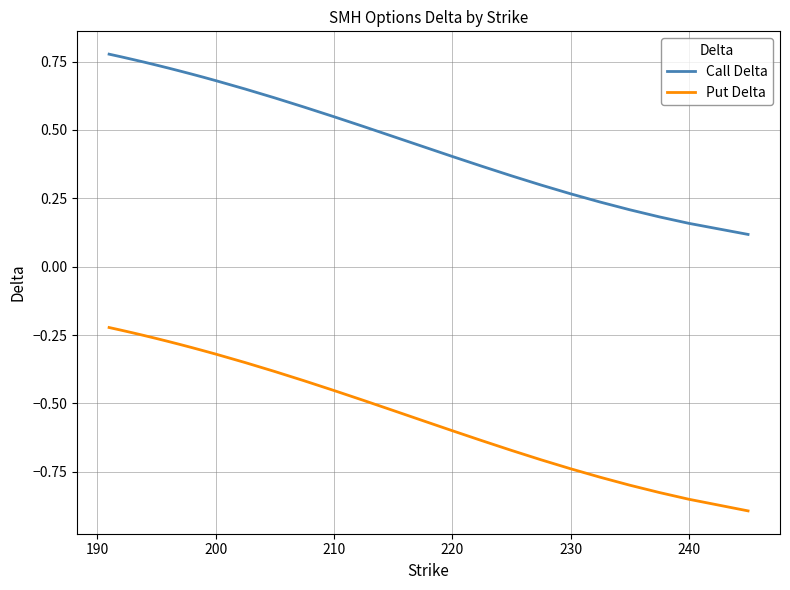

Which series has the largest total across all categories?

Call Delta